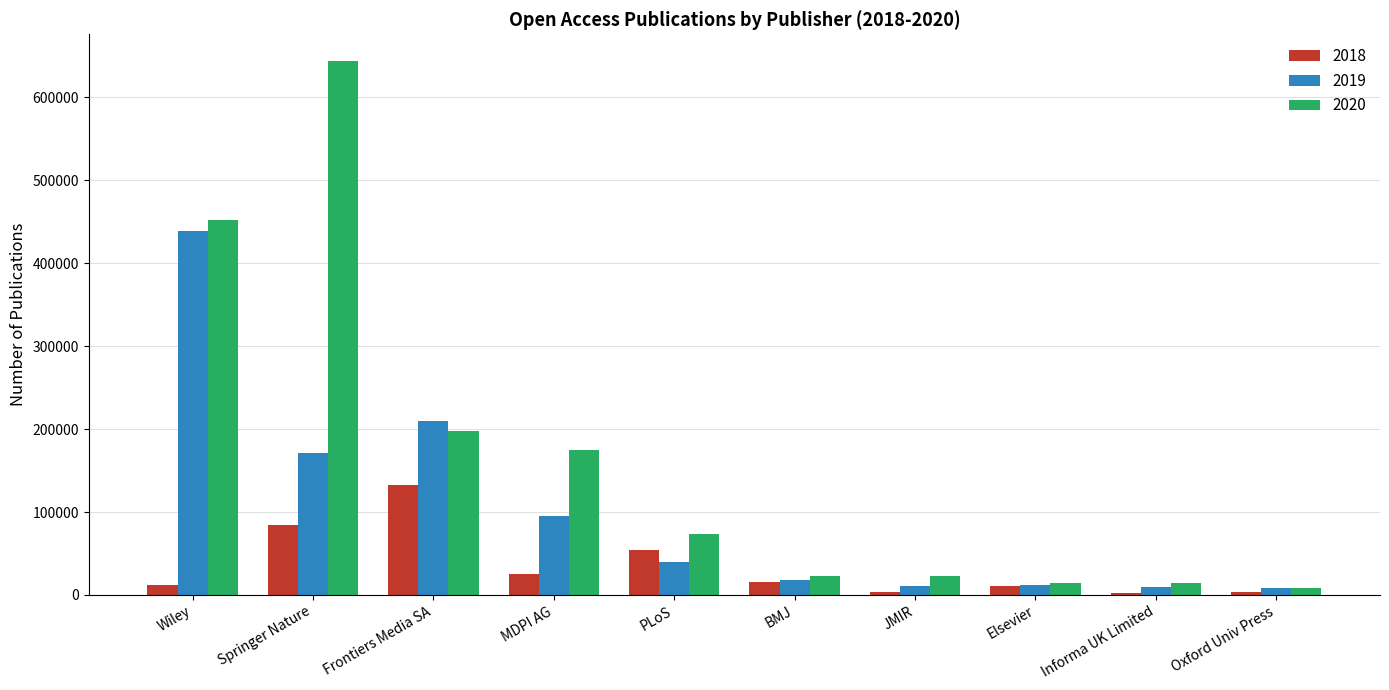

Is it true that 2019 equals 50230 at MDPI AG?

False